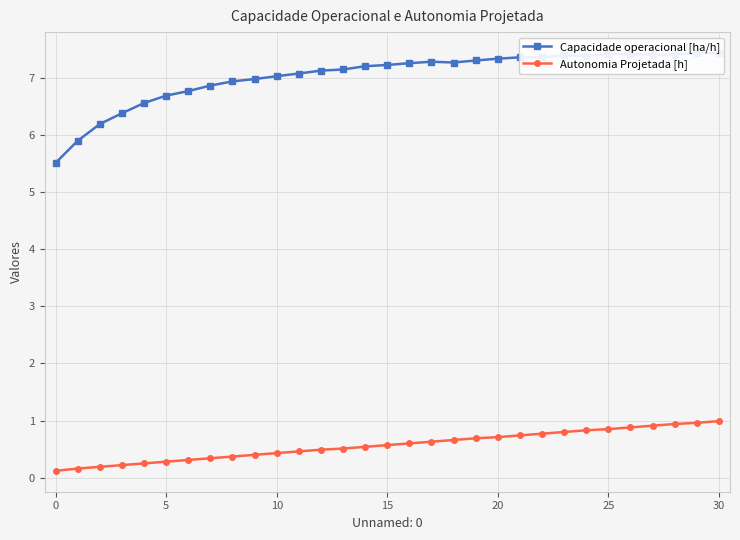

Does the chart display data point markers on the line(s)?

Yes